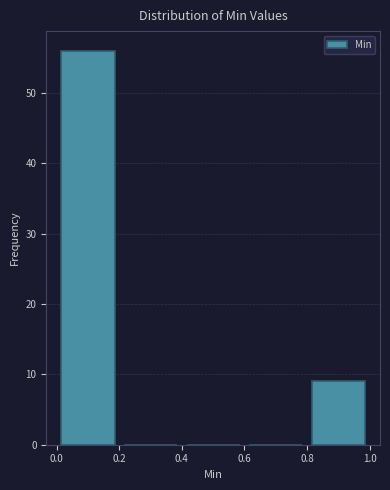

Over which range of the x-axis is the bar tallest?

0.0 to 0.2